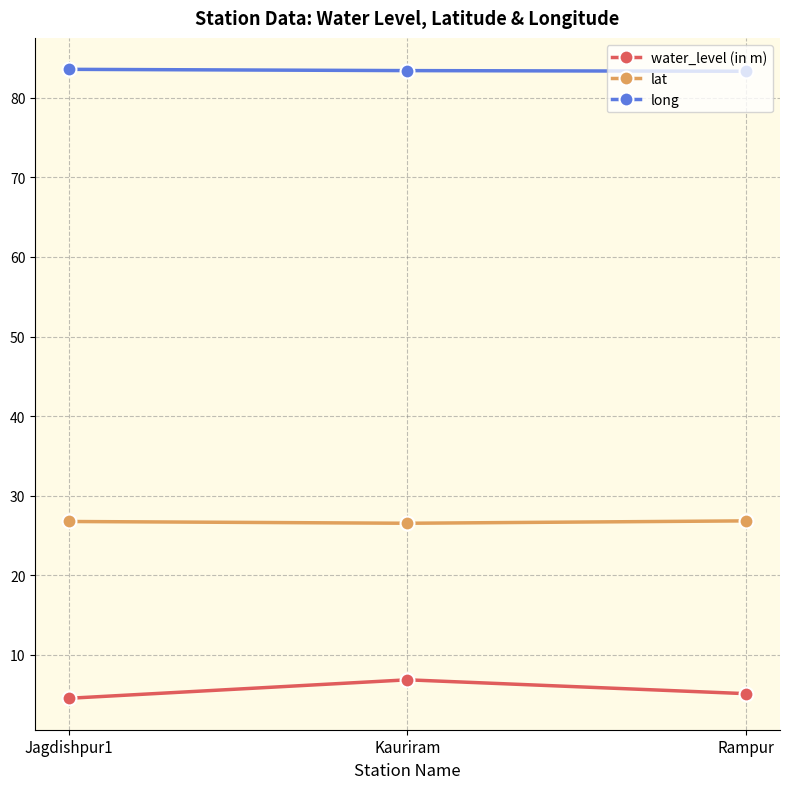

What is the sum of all lat values?

80.1